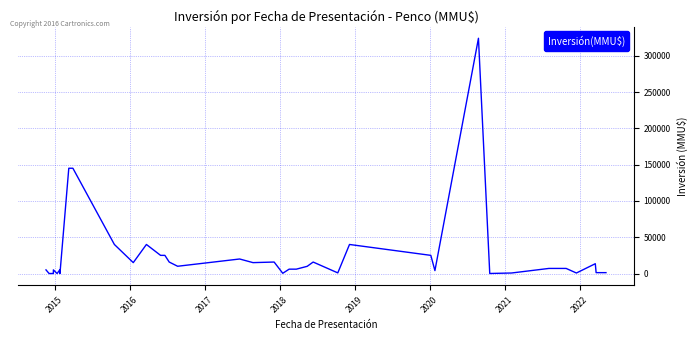

What is the sum of all values?

998067